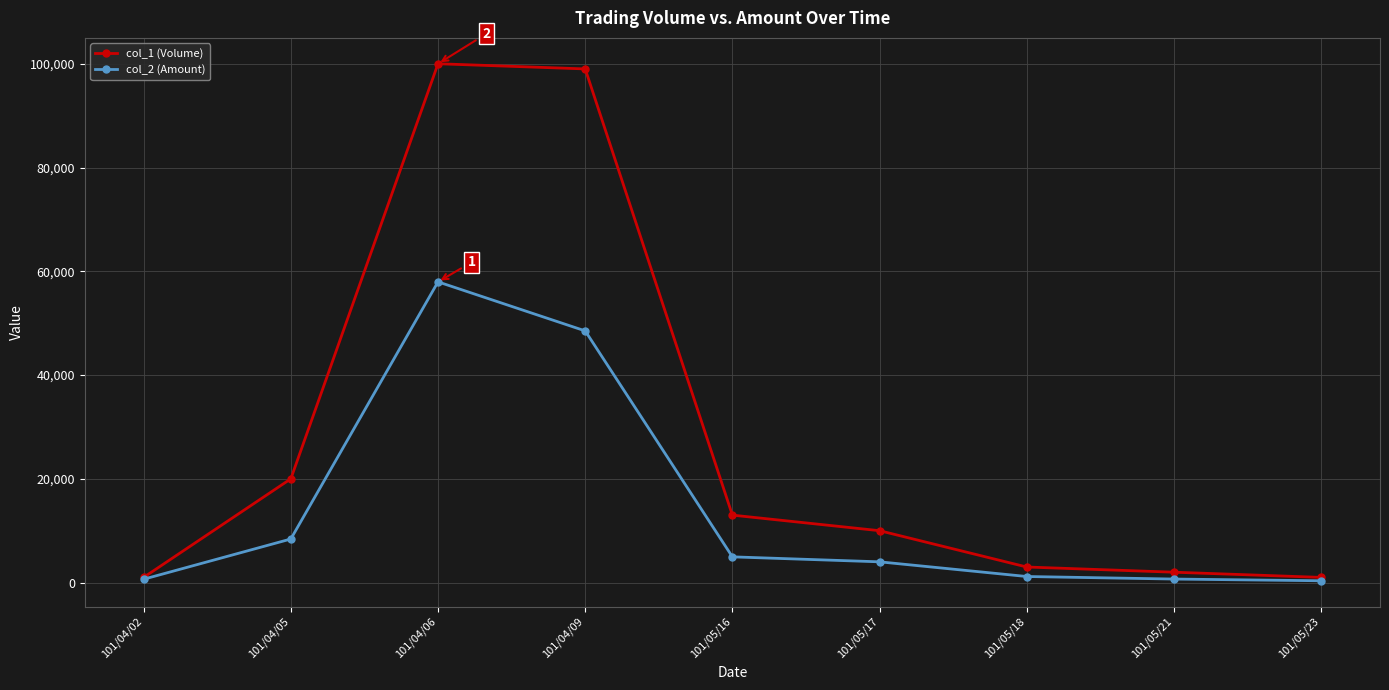

Which series has the largest total across all categories?

col_1 (Volume)